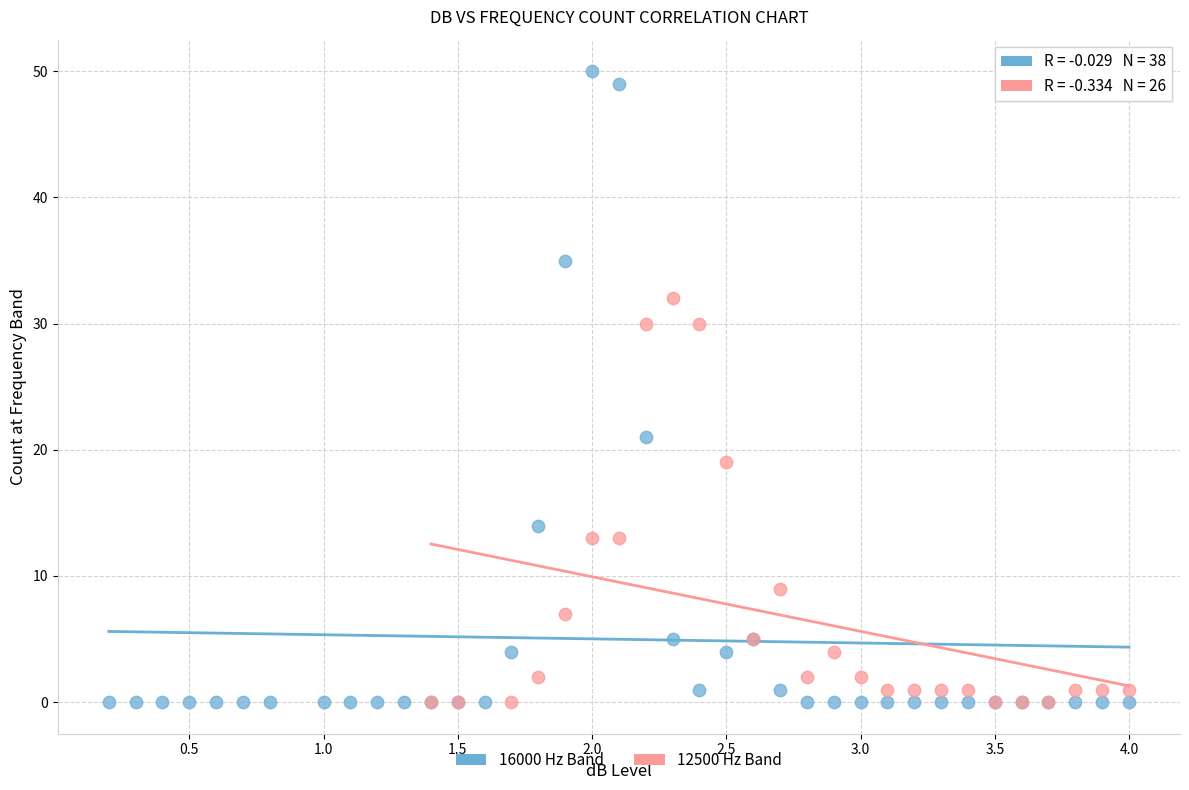

Which series has the largest Y range (max minus min)?

16000 Hz Band